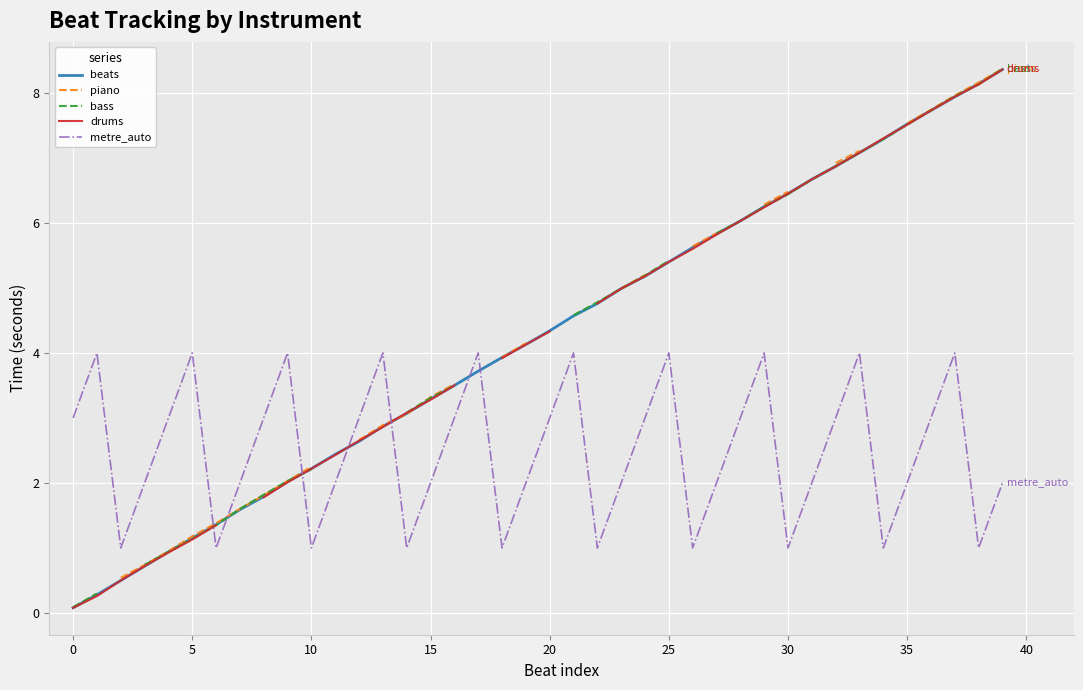

Which series ends up on top after the final intersection of drums and beats?

beats